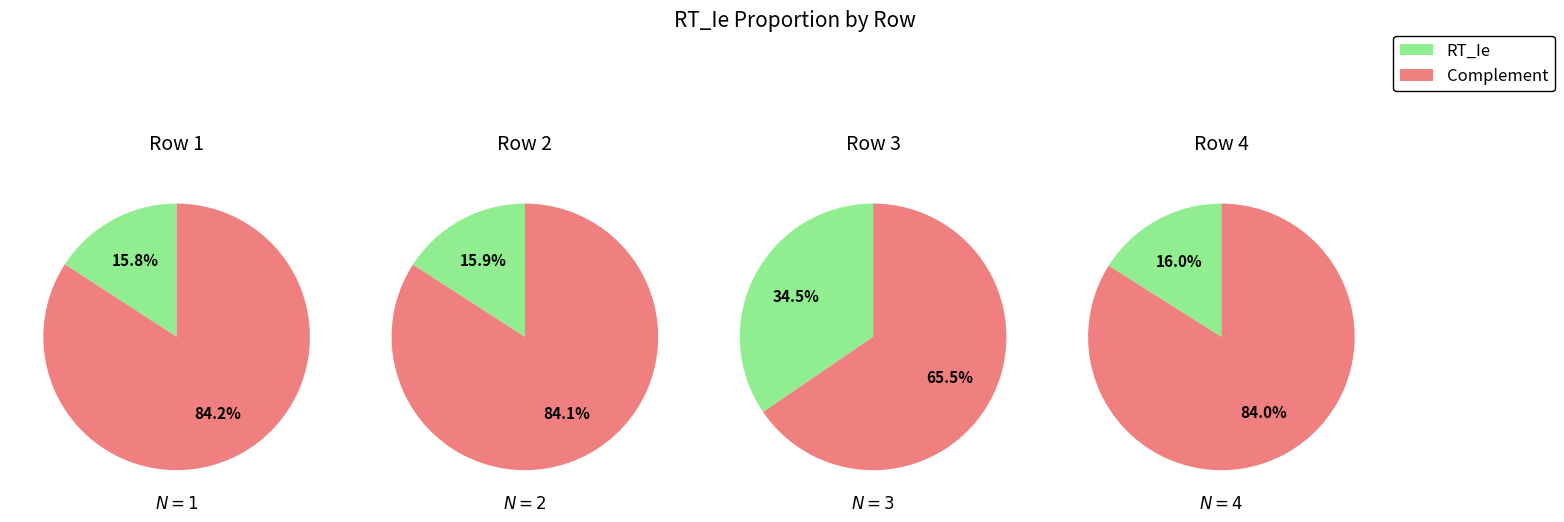

Which has a higher value, 4 or 1?

4